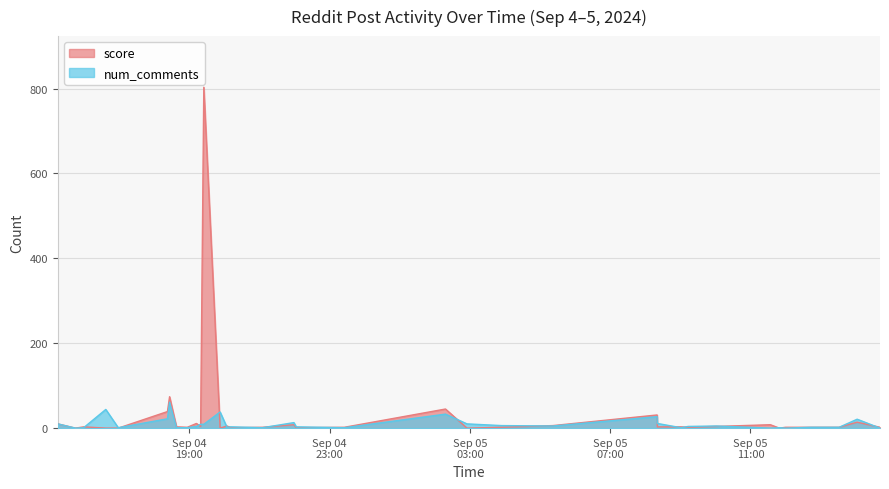

Read the score value at 2024-09-04 19:24:52.

803